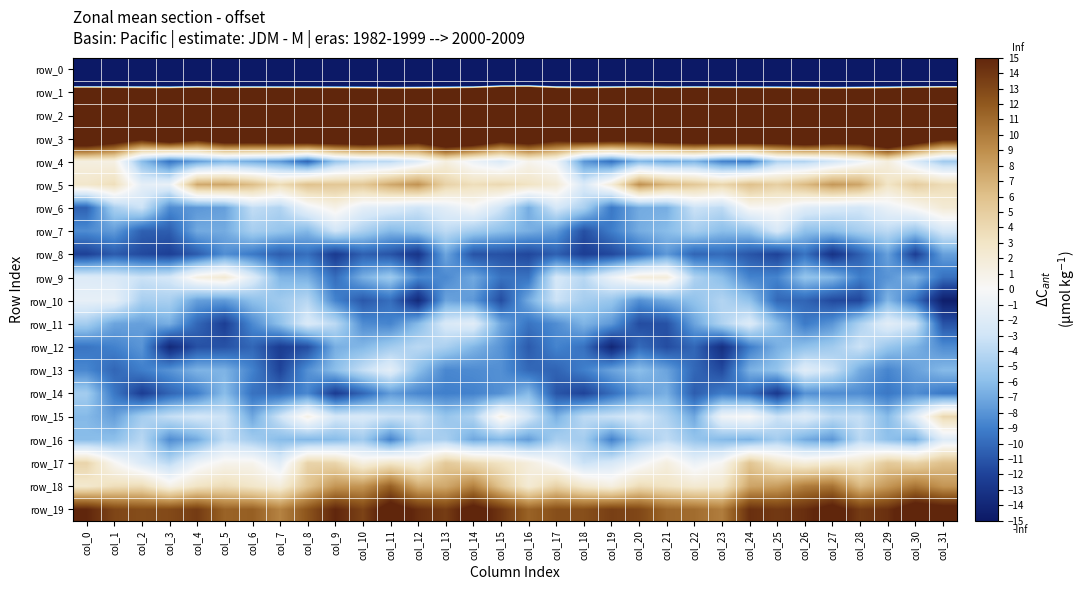

At which label is row_14 closest to -8?

col_26